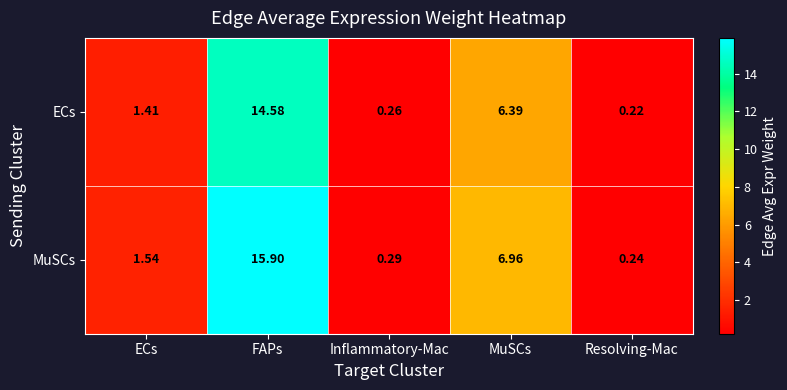

How many series are shown in this chart?

2